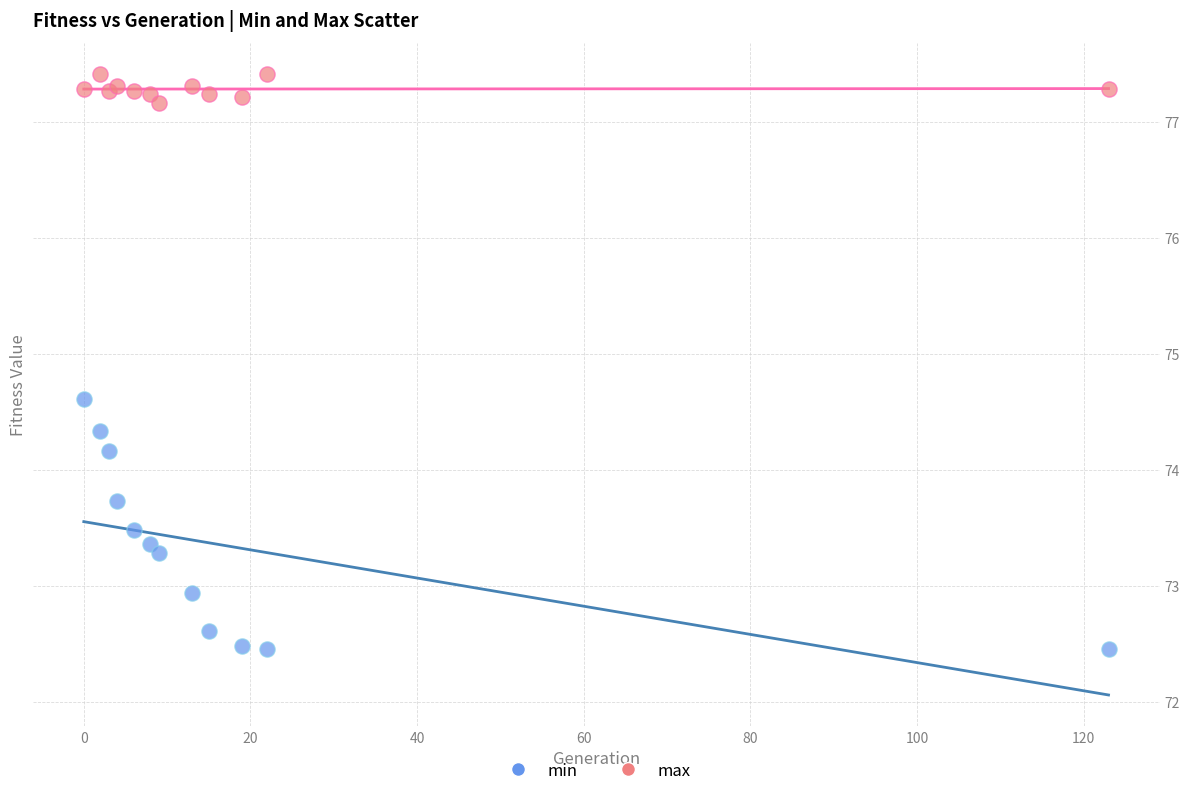

Which series reaches the maximum Y coordinate?

max